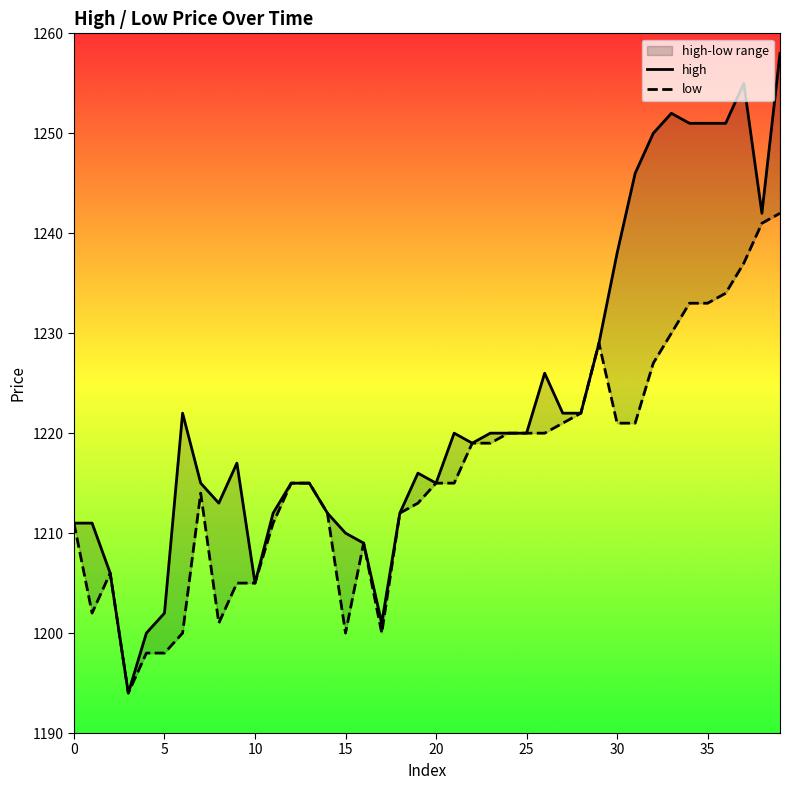

The low series shows 678 at 30. True or false?

False